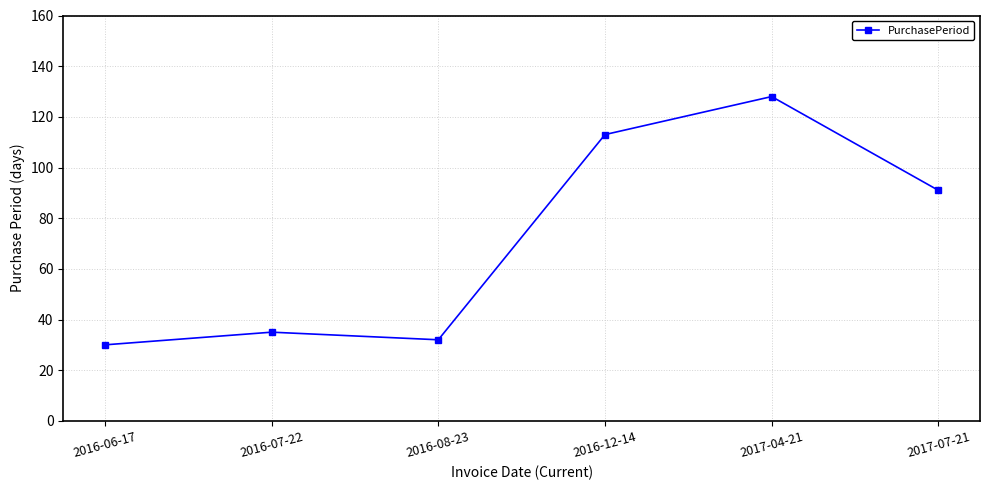

How many interior local peaks (higher than both neighbors) does the data have?

2